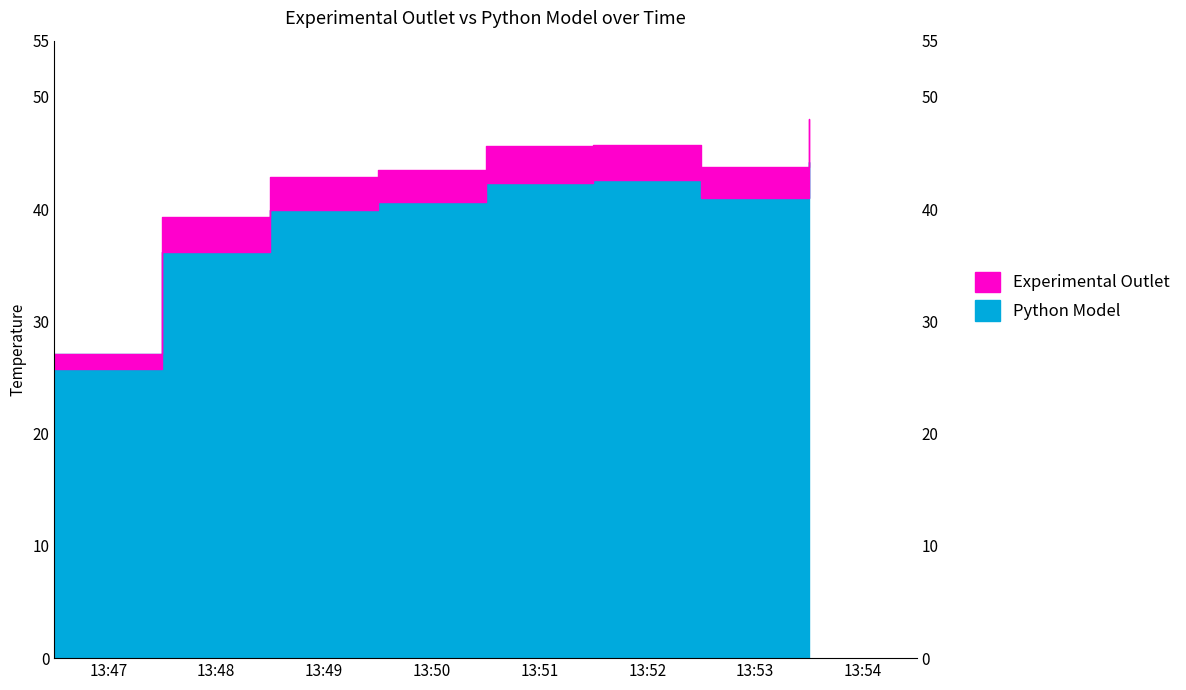

List the labels in order of Experimental Outlet value, largest first.

13:54, 13:52, 13:51, 13:53, 13:50, 13:49, 13:48, 13:47